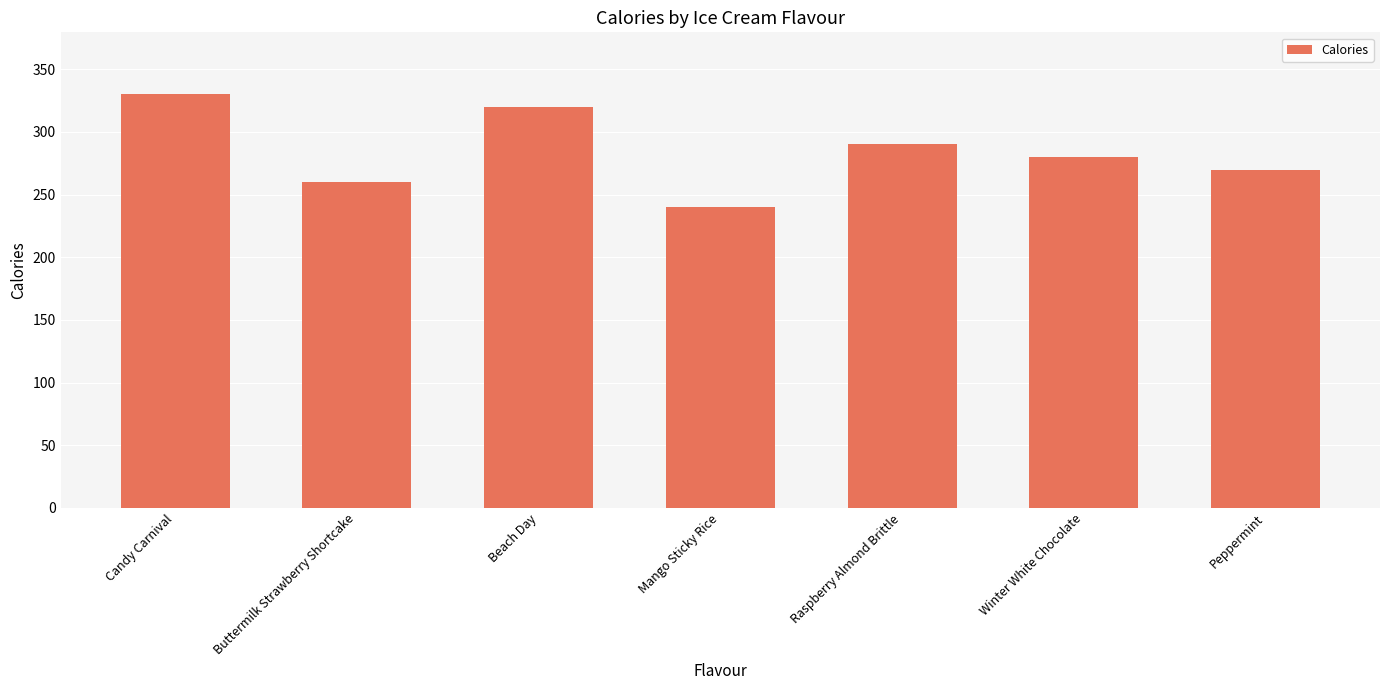

What is the label of the 3rd bar from the right?

Raspberry Almond Brittle